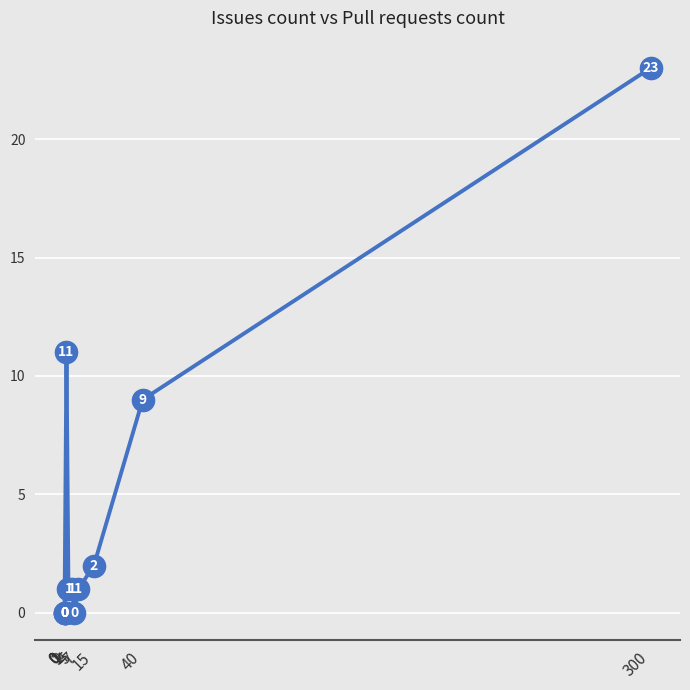

Between 0 and 4, which is larger?

4